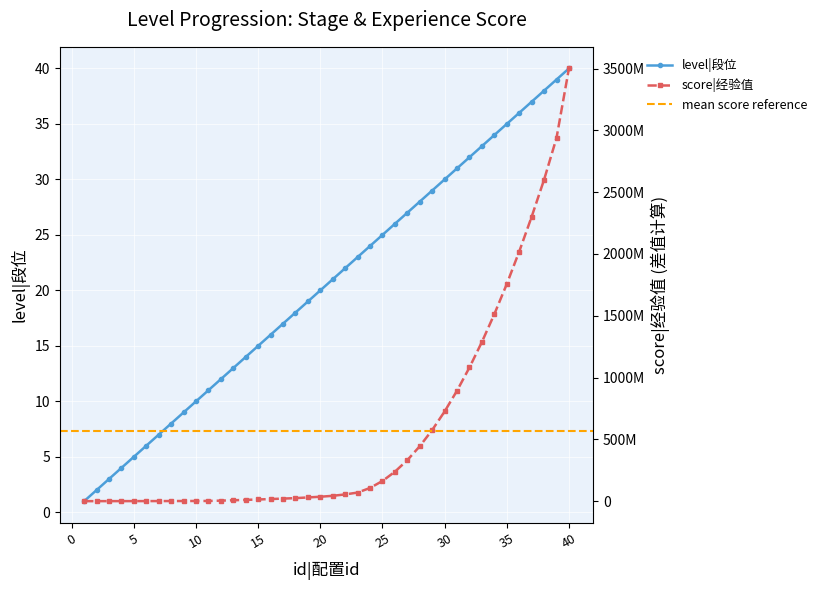

True or false: level|段位 and score|经验值 cross at least once.

False